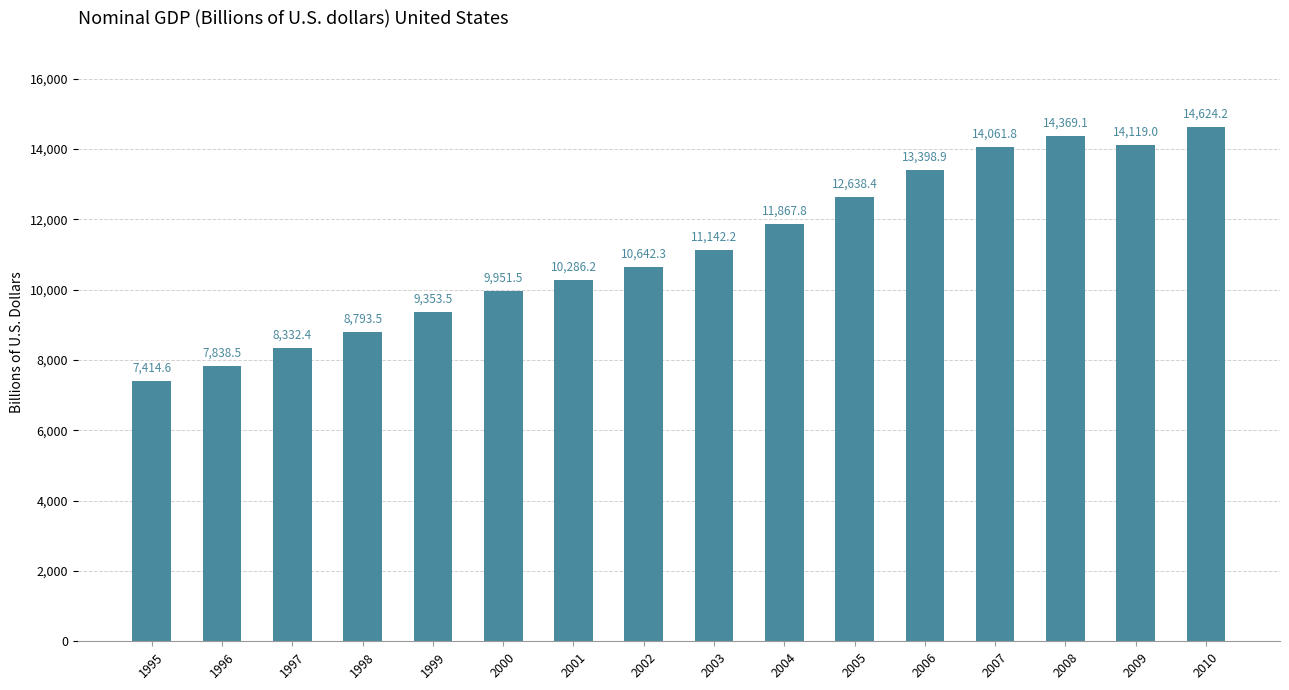

Which category has the lowest value across all series?

1995